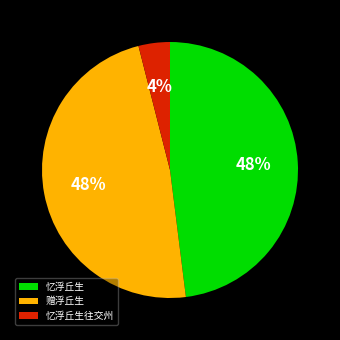

The 赠浮丘生 slice represents 40% of the pie. True or false?

False